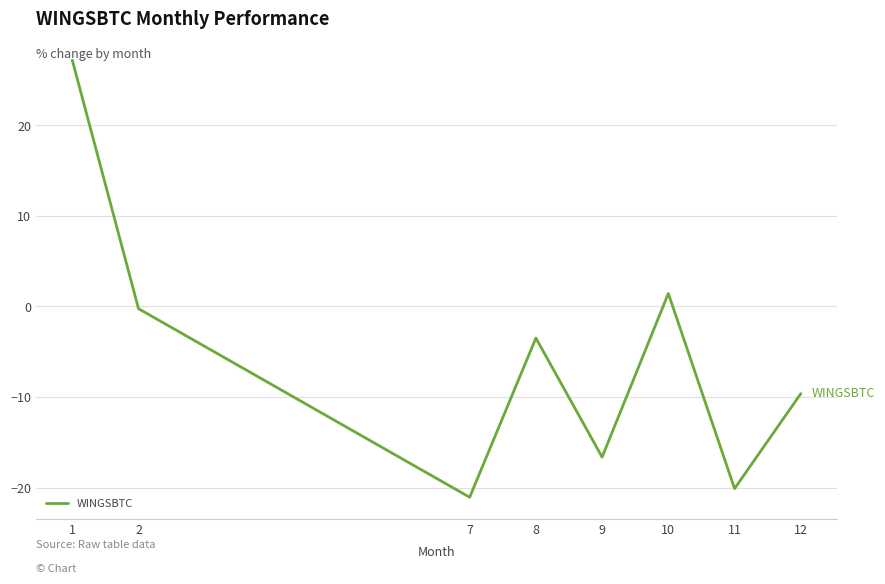

Which label corresponds to the smallest value in the chart?

7